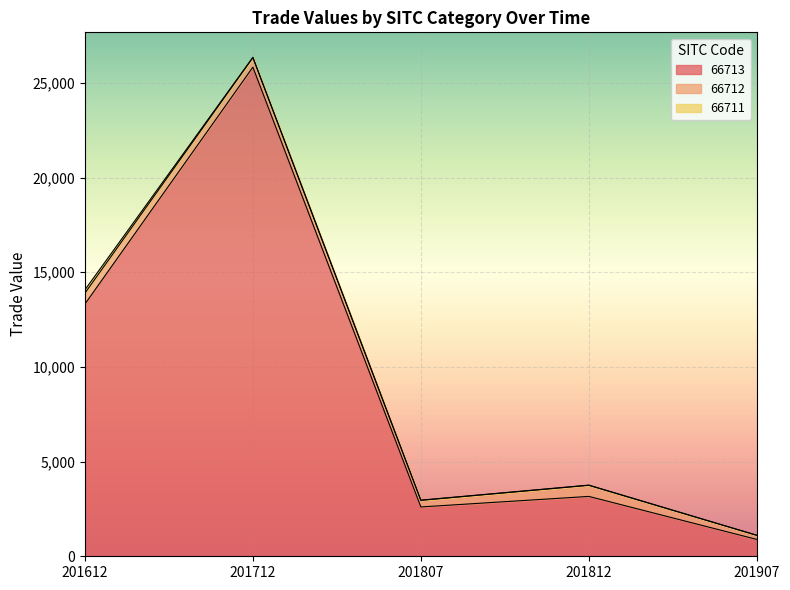

Is the value of 66711 at 201807 greater than the value of 66712 at 201812?

No